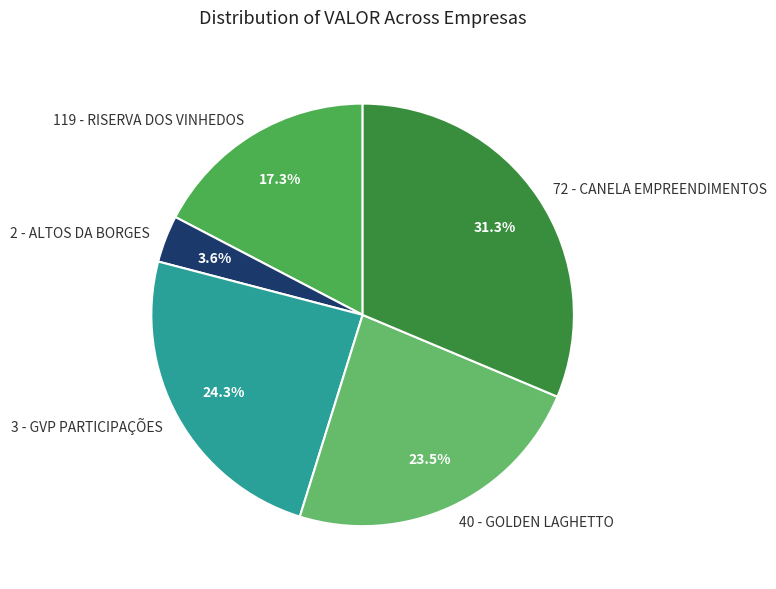

Rank the categories by value from highest to lowest.

72 - CANELA EMPREENDIMENTOS, 3 - GVP PARTICIPAÇÕES, 40 - GOLDEN LAGHETTO, 119 - RISERVA DOS VINHEDOS, 2 - ALTOS DA BORGES